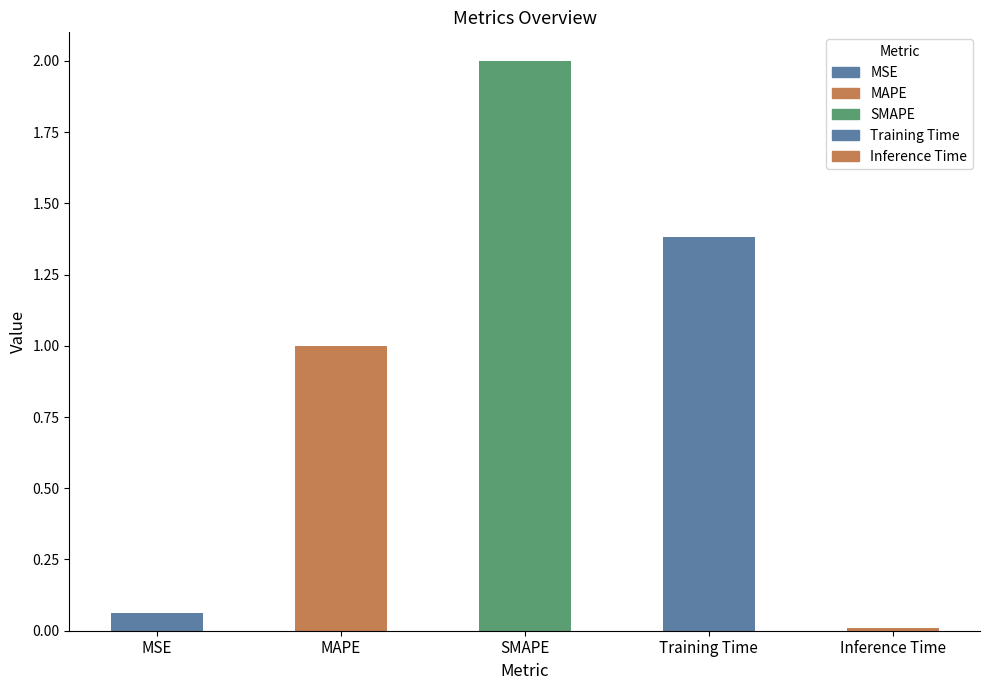

Are the bars horizontal?

No